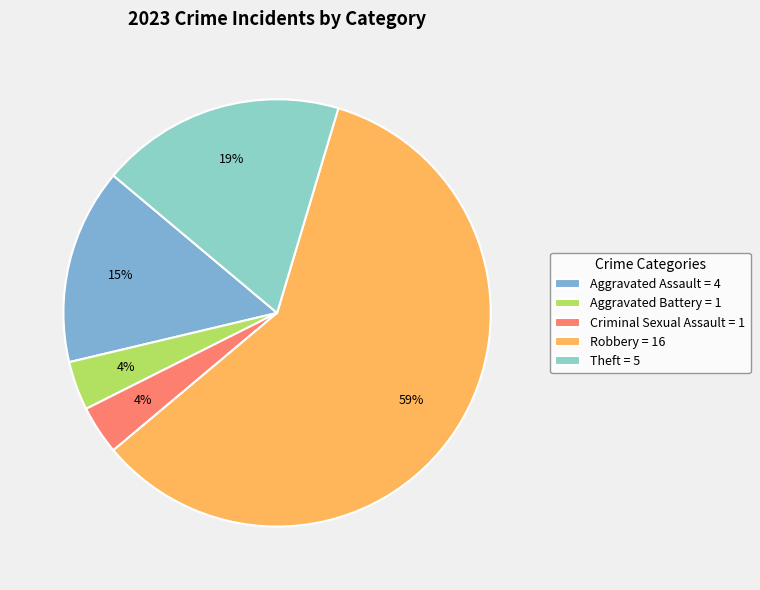

To the nearest percent, what is the average slice percentage?

20%